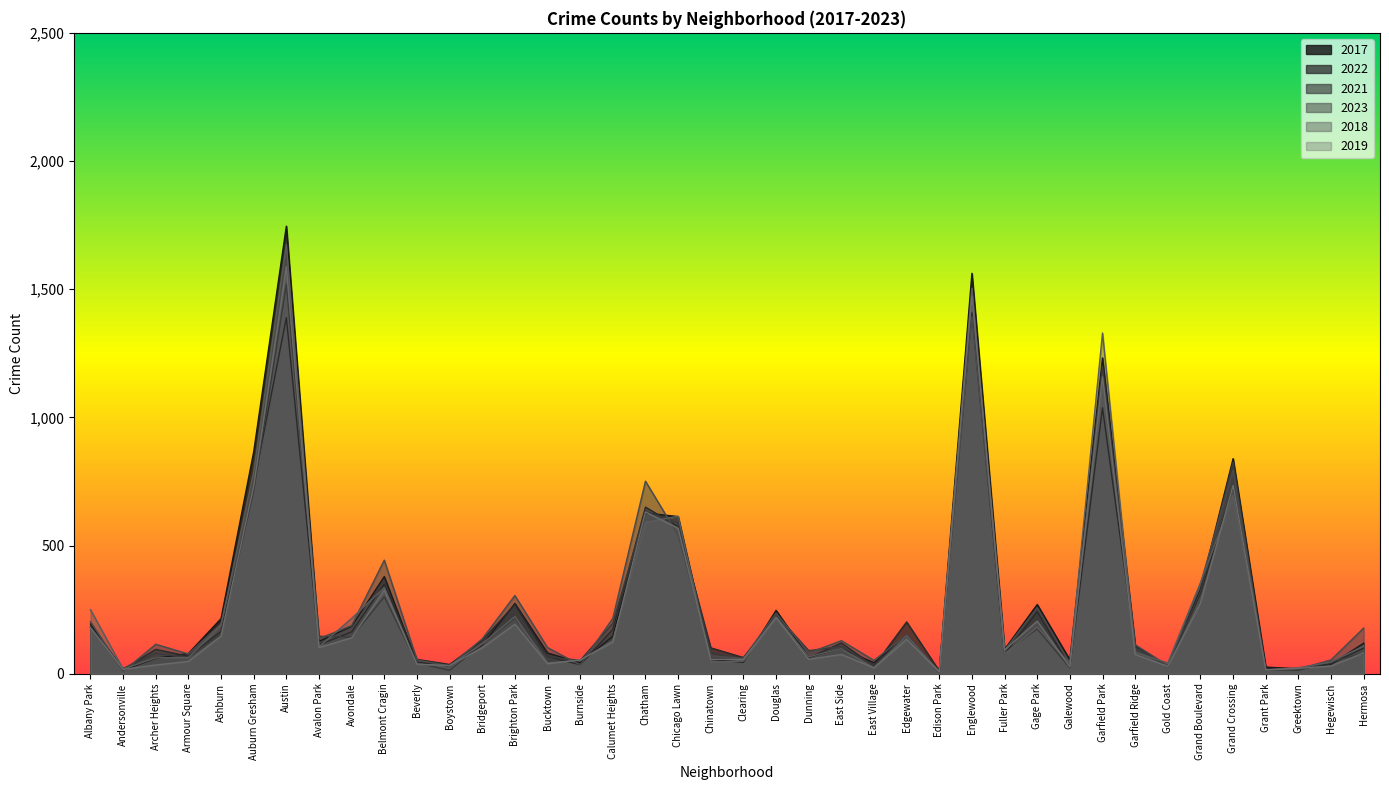

Where does the 2018 series first go above 105?

Albany Park